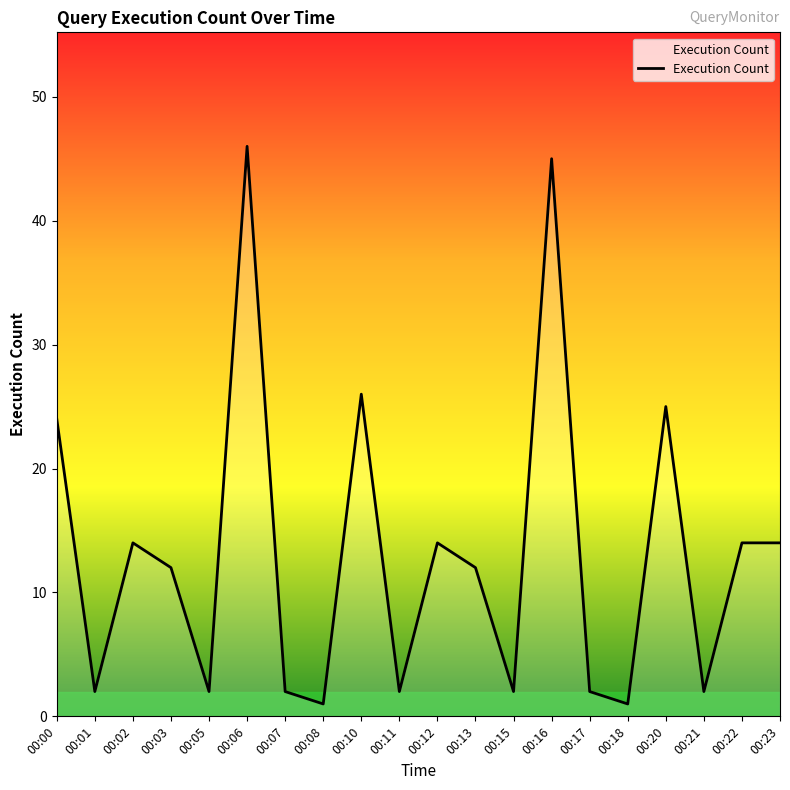

How many distinct data groups are displayed?

1